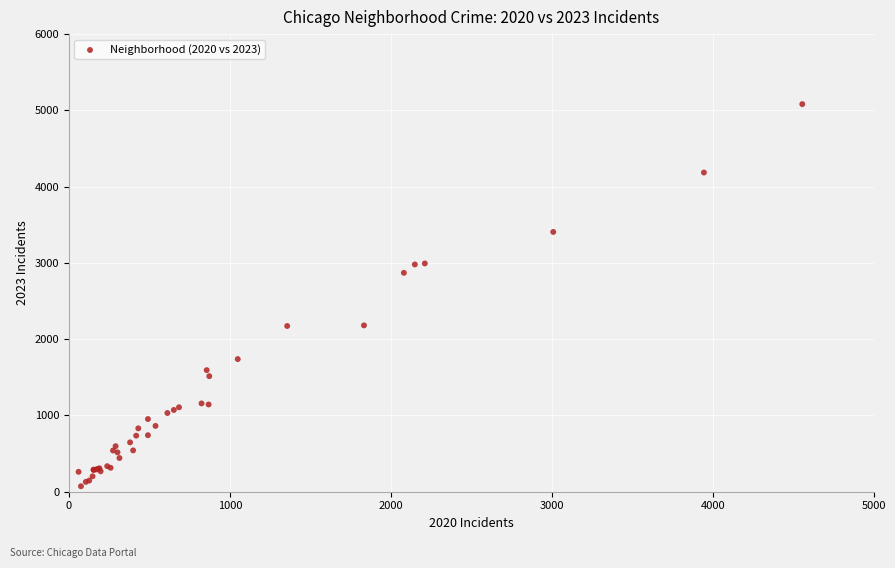

What Y value in the scatter plot is closest to 2577?

2870